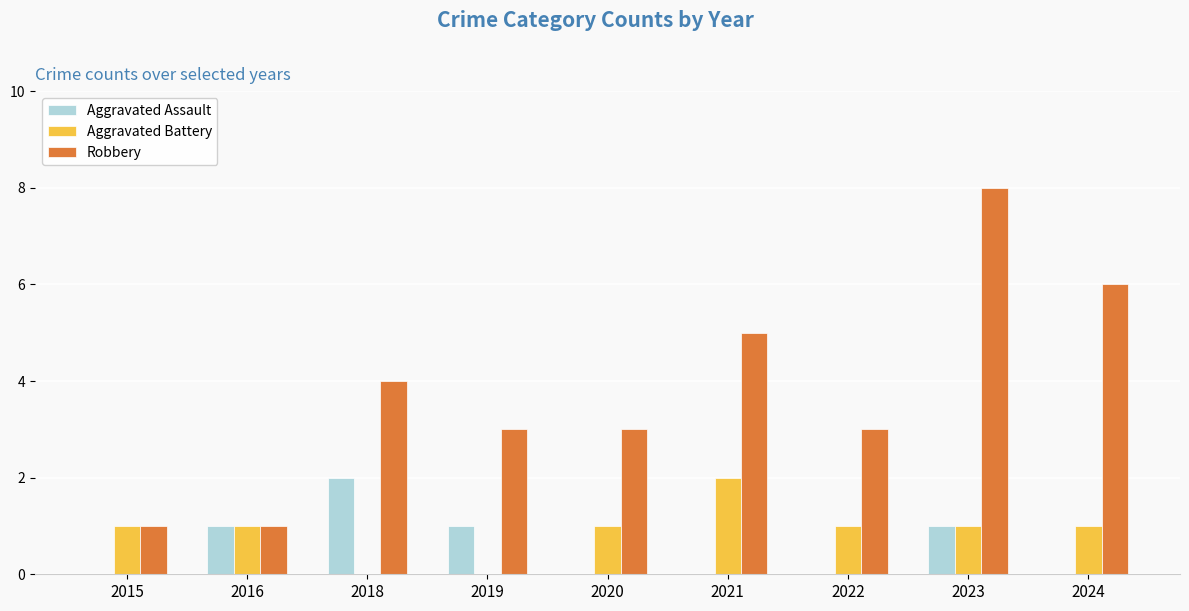

What are all the series names shown in the legend?

Aggravated Assault, Aggravated Battery, Robbery